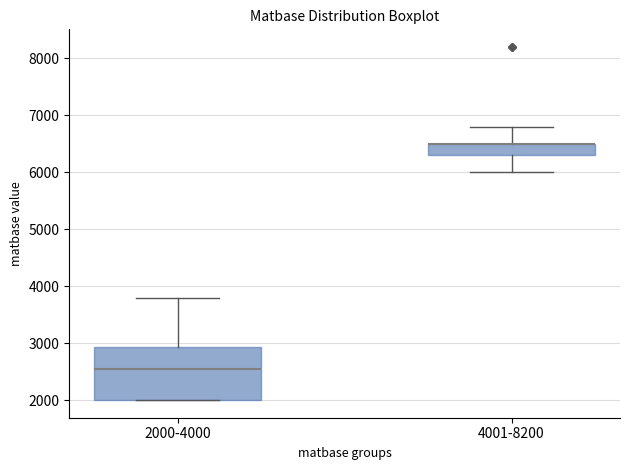

Reading left to right, read every box against the y-axis: the position of its median line, the range the box covers, and the ends of its whiskers. The values are not printed on the chart, so give them approximately, as read against the axis.

2000-4000: median 2600, box 2000 to 2900, whiskers 2000 to 3800
4001-8200: median 6500 (drawn on the box's upper edge), box 6300 to 6500, whiskers 6000 to 6800